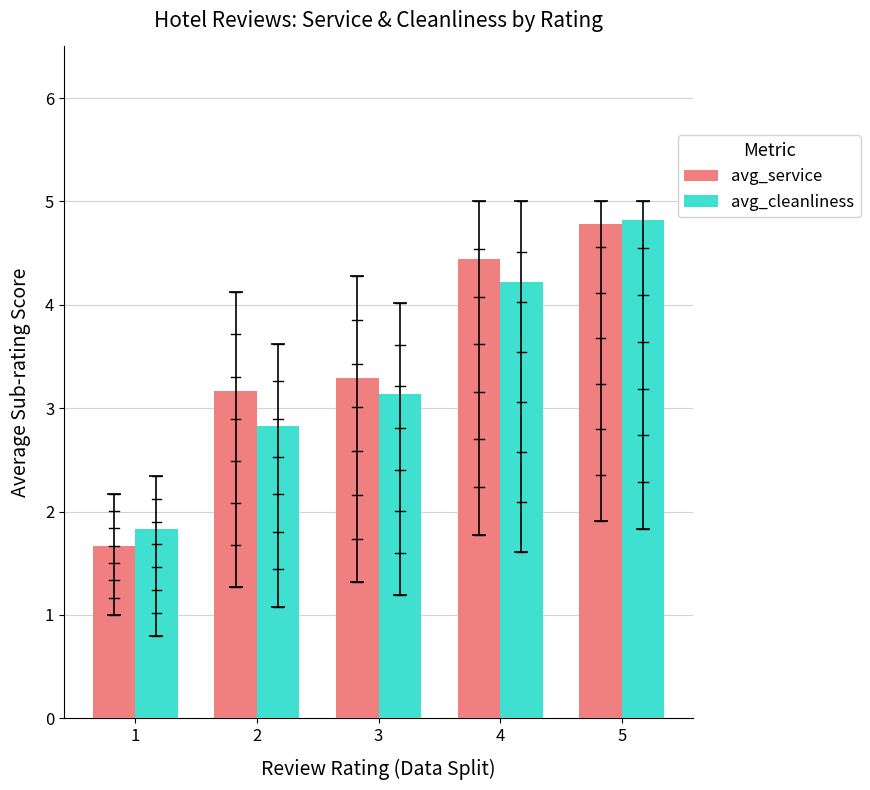

True or false: avg_cleanliness has a value of 3.2 at 1.

False